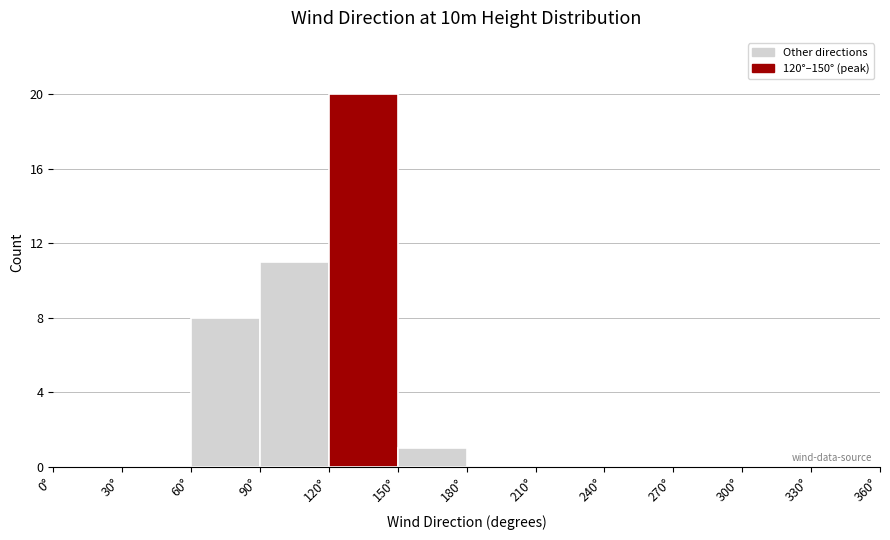

What is the height of the bar covering 90 to 120 on the x-axis? The values are not printed on the chart, so give them approximately, as read against the axis.

11